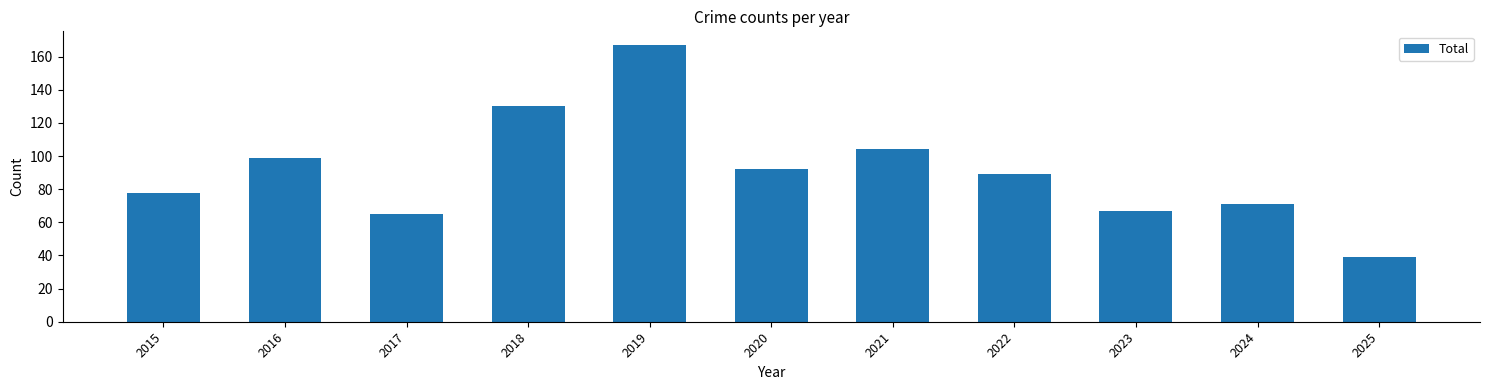

Count the number of data series in this chart.

1